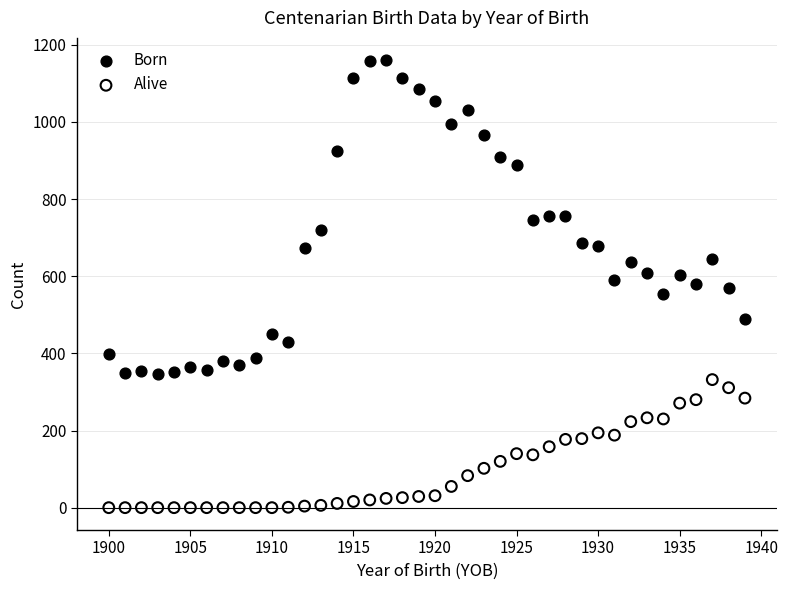

Across all data points, what is the range of Y values (max minus min)?

1160